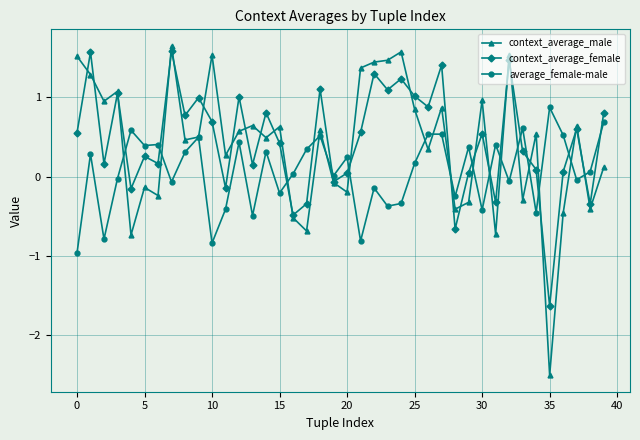

How many data points in context_average_male are less than 0?

14